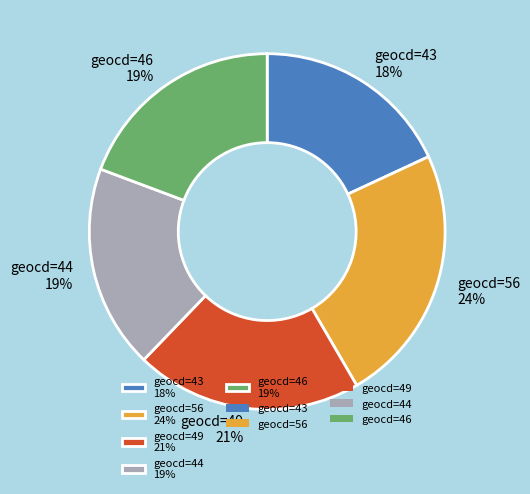

How many segments does this pie chart have?

5